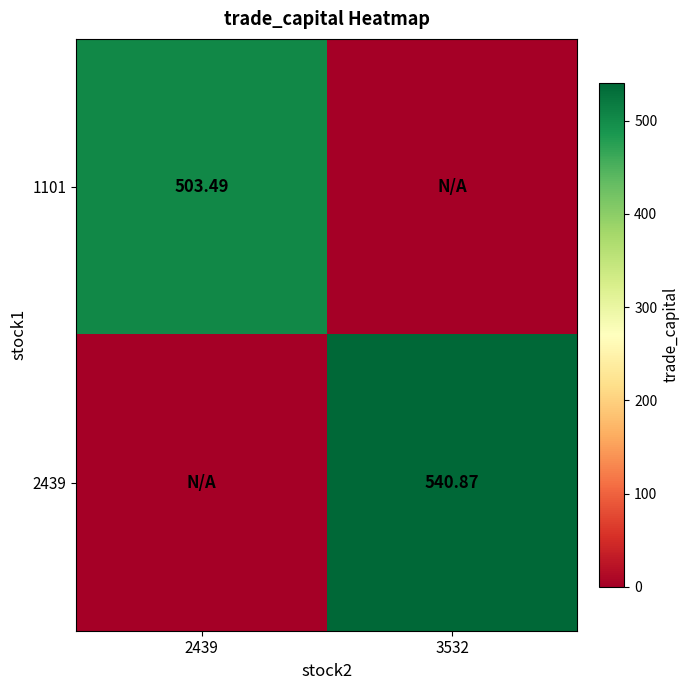

What is the difference between the highest and lowest values at 3532?

540.9